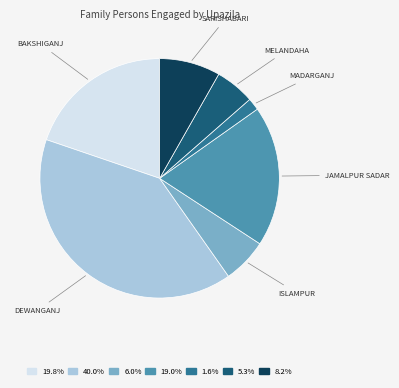

Is there any slice that represents more than half of the pie?

No